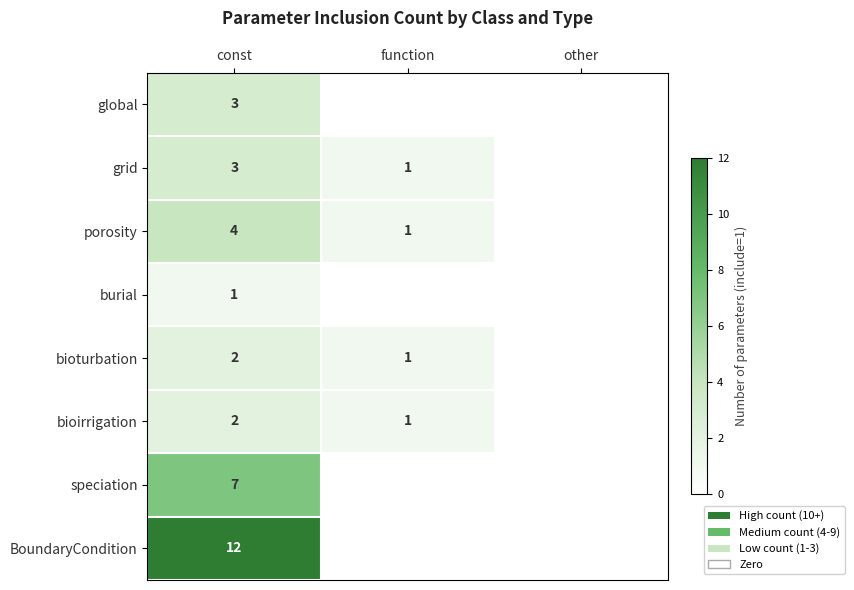

What is the total value across all series at const?

34